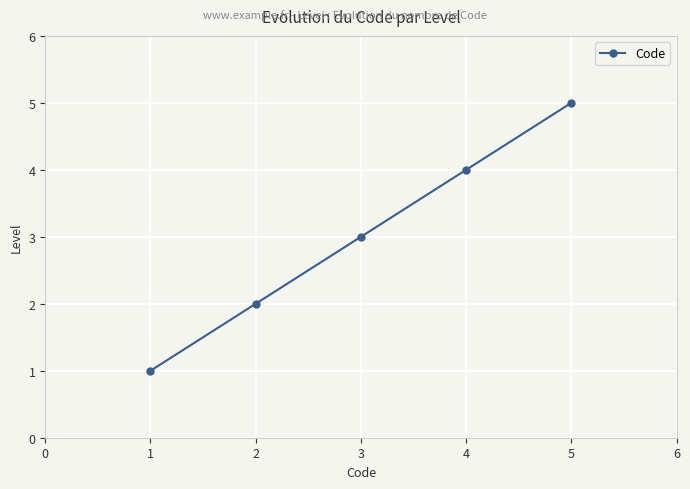

What is the average value?

3